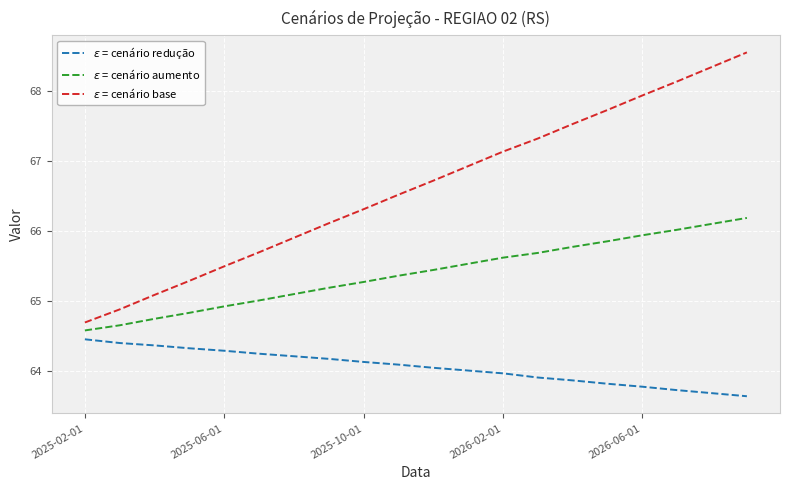

What is the smallest value displayed?

63.6